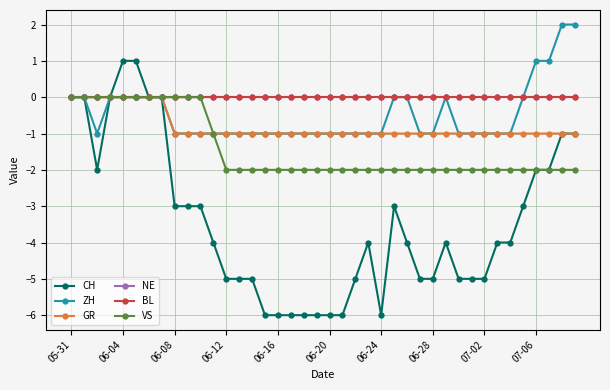

True or false: CH and GR intersect in this chart.

False